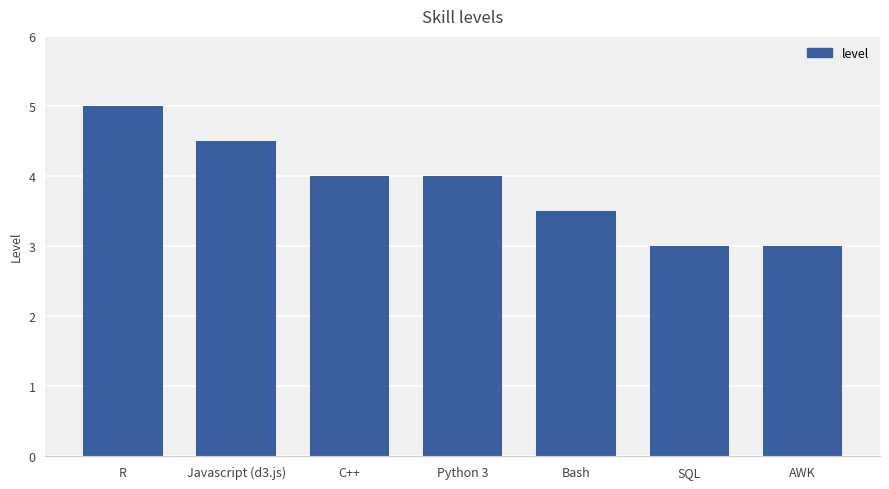

What is the sum of all values?

27.0